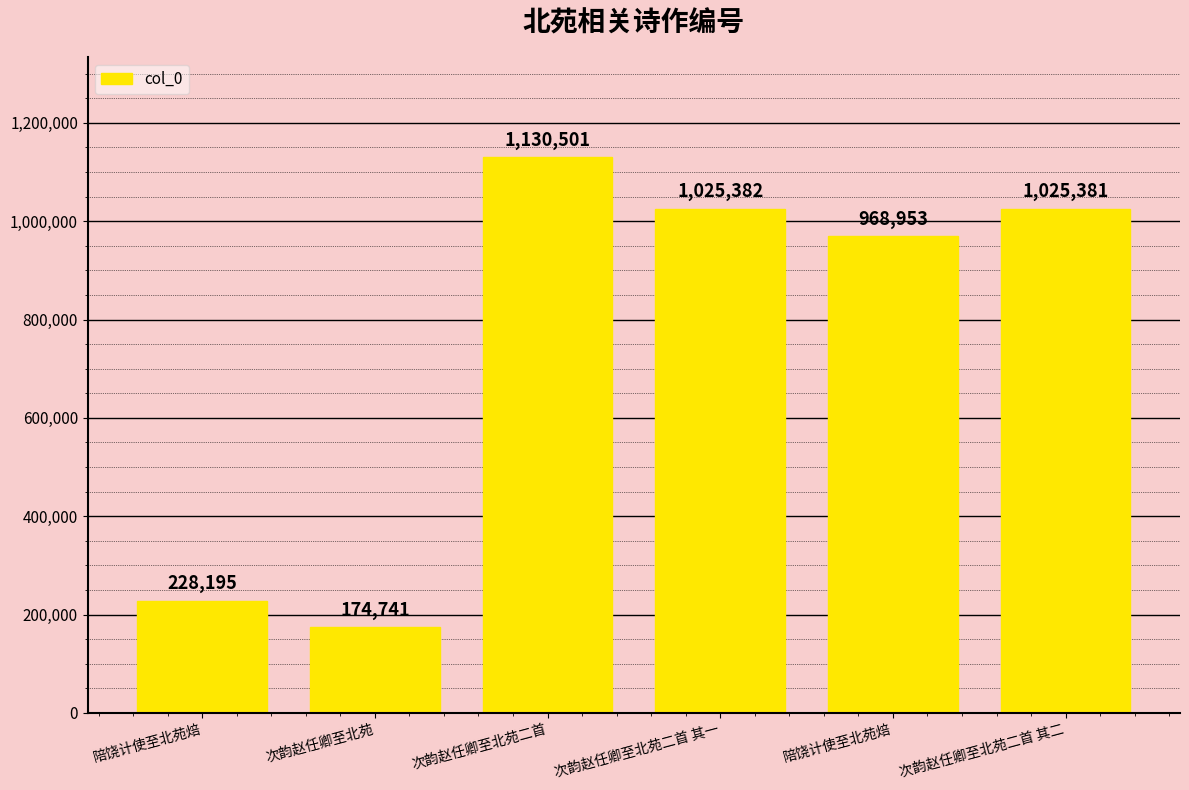

Which category has the highest value across all series?

次韵赵任卿至北苑二首